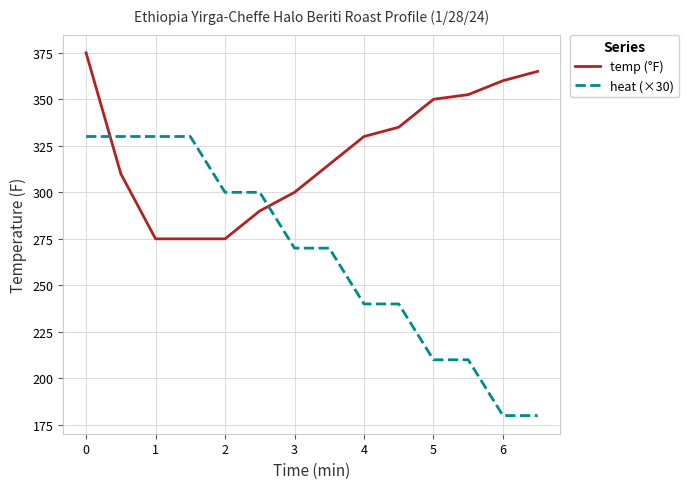

Reading right to left, list all the values displayed in this chart.

temp: 365.0	360.0	352.5	350.0	335.0	330.0	315.0	300.0	290.0	275.0	275.0	275.0	310.0	375.0
heat (×30): 180.0	180.0	210.0	210.0	240.0	240.0	270.0	270.0	300.0	300.0	330.0	330.0	330.0	330.0